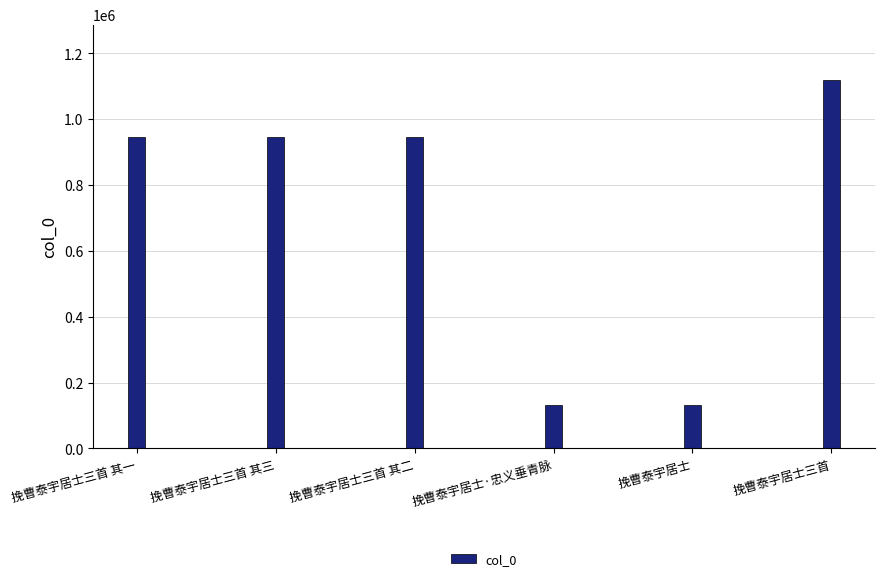

Is it true that the value at 挽曹泰宇居士三首 其一 is 945388?

True